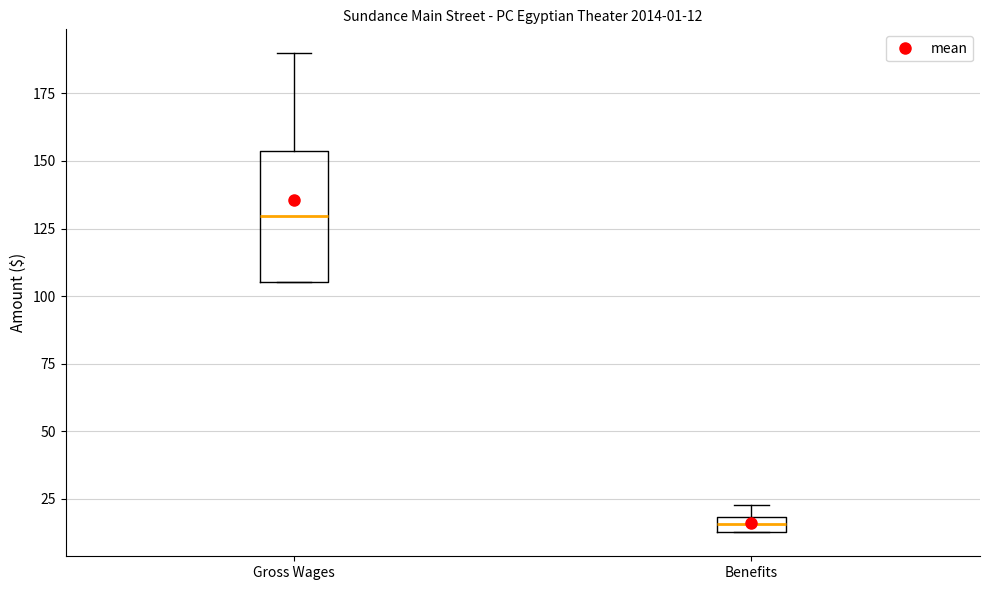

Comparing the boxes themselves (not the whiskers), which one is the tallest?

Gross Wages